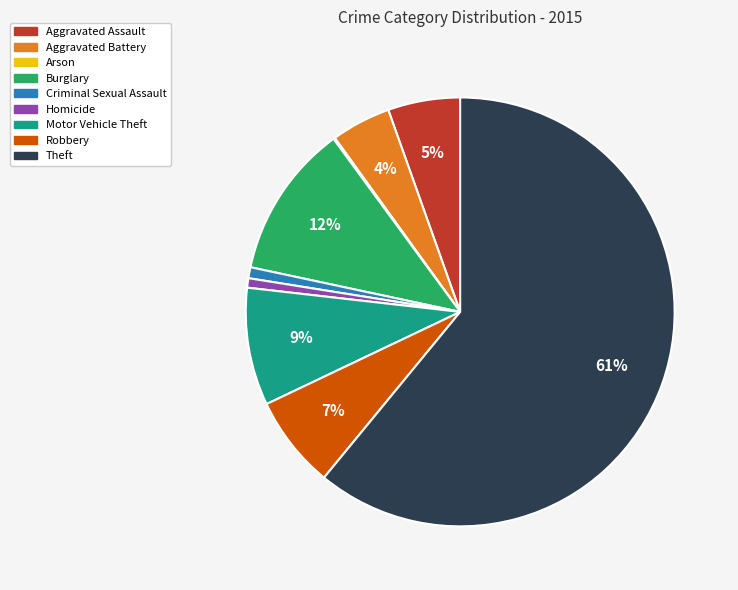

Which category has the biggest portion of the pie?

Theft